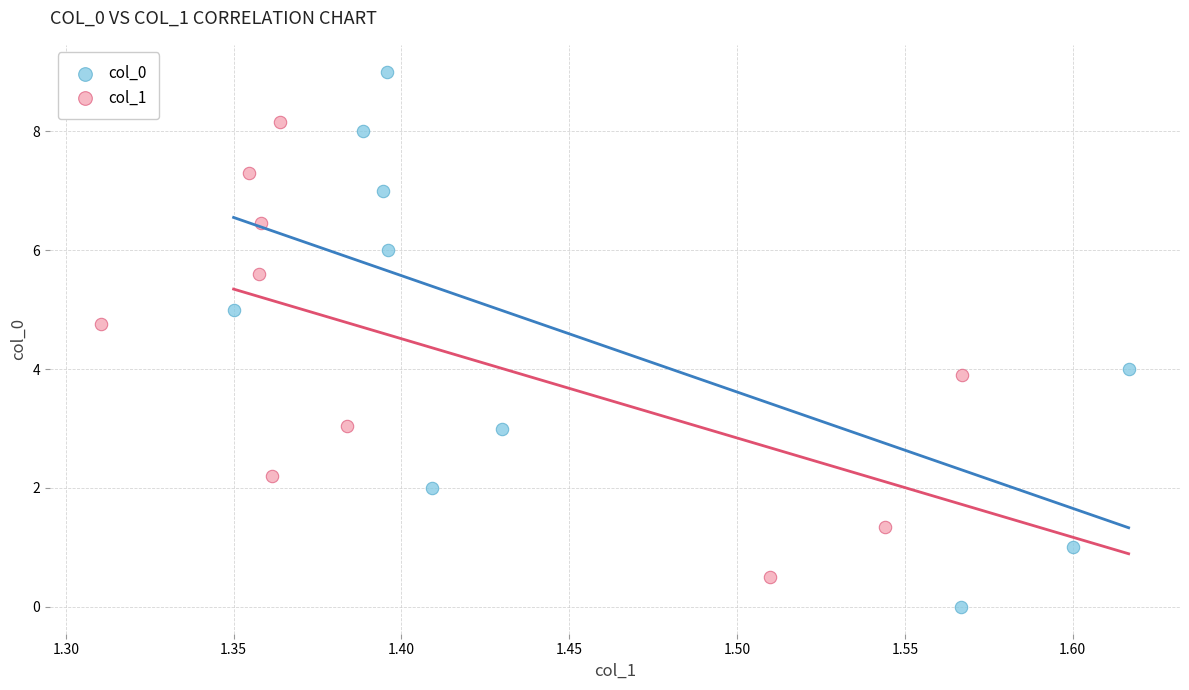

Which series contains the lowest Y value?

col_0